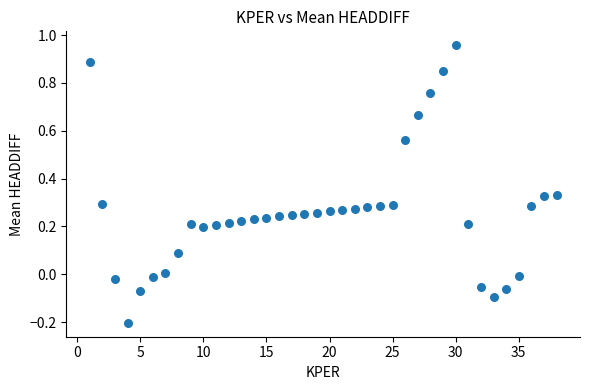

What is the range of Y values (max minus min)?

1.2